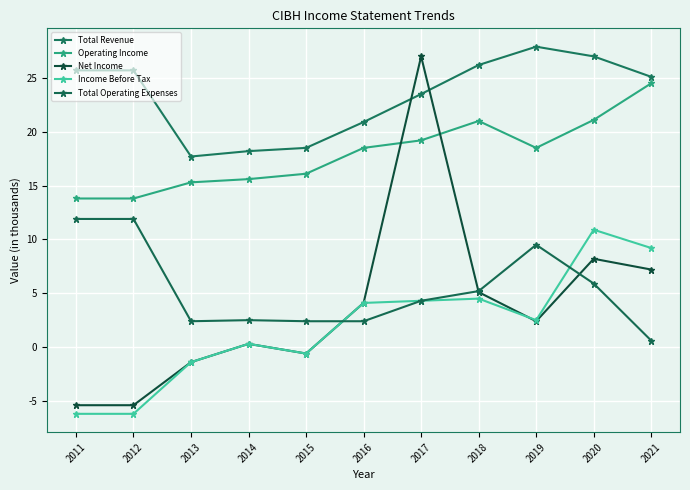

What value does the Income Before Tax series have at 2014?

300